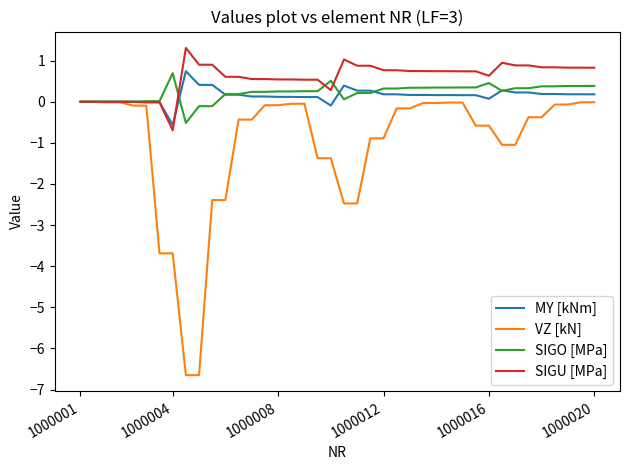

What is the maximum value shown in the chart?

1.3